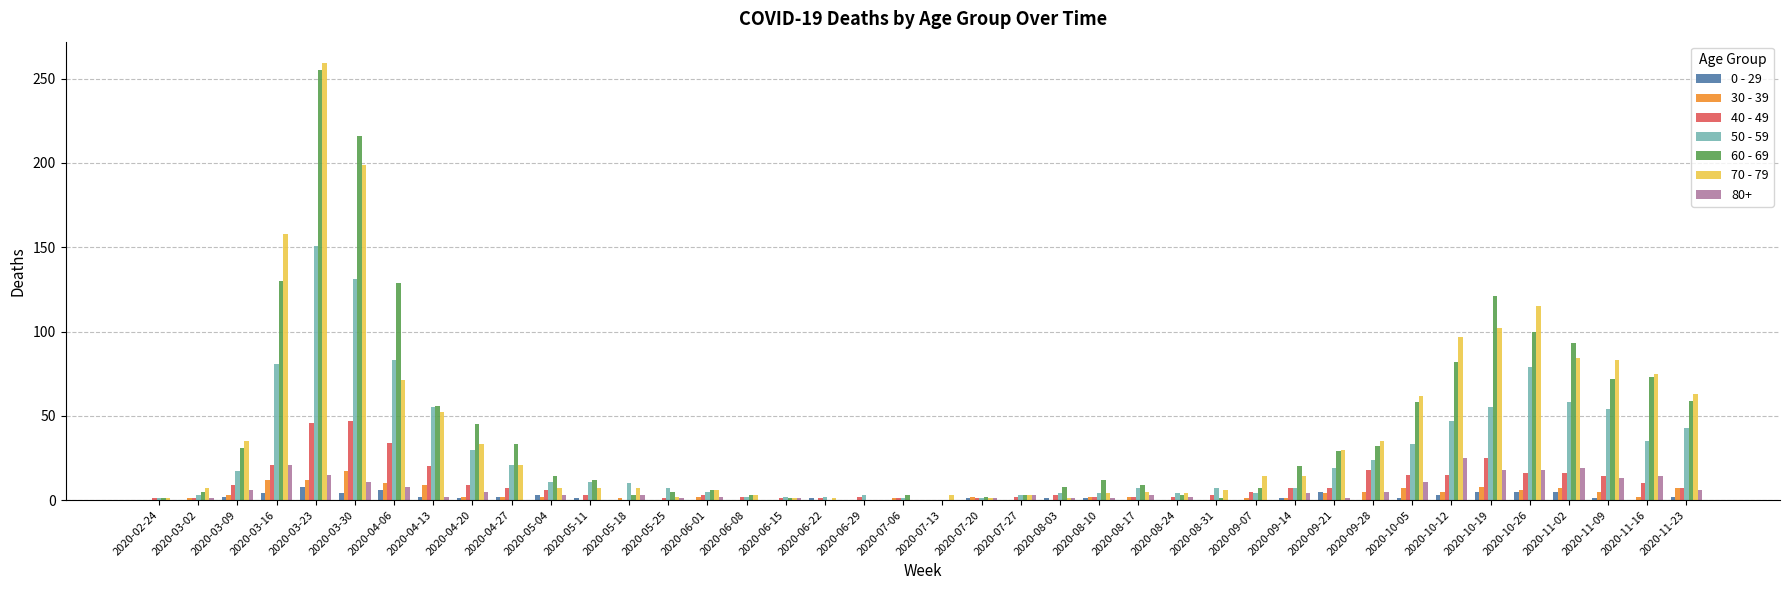

At which label does 70 - 79 reach its peak?

2020-03-23